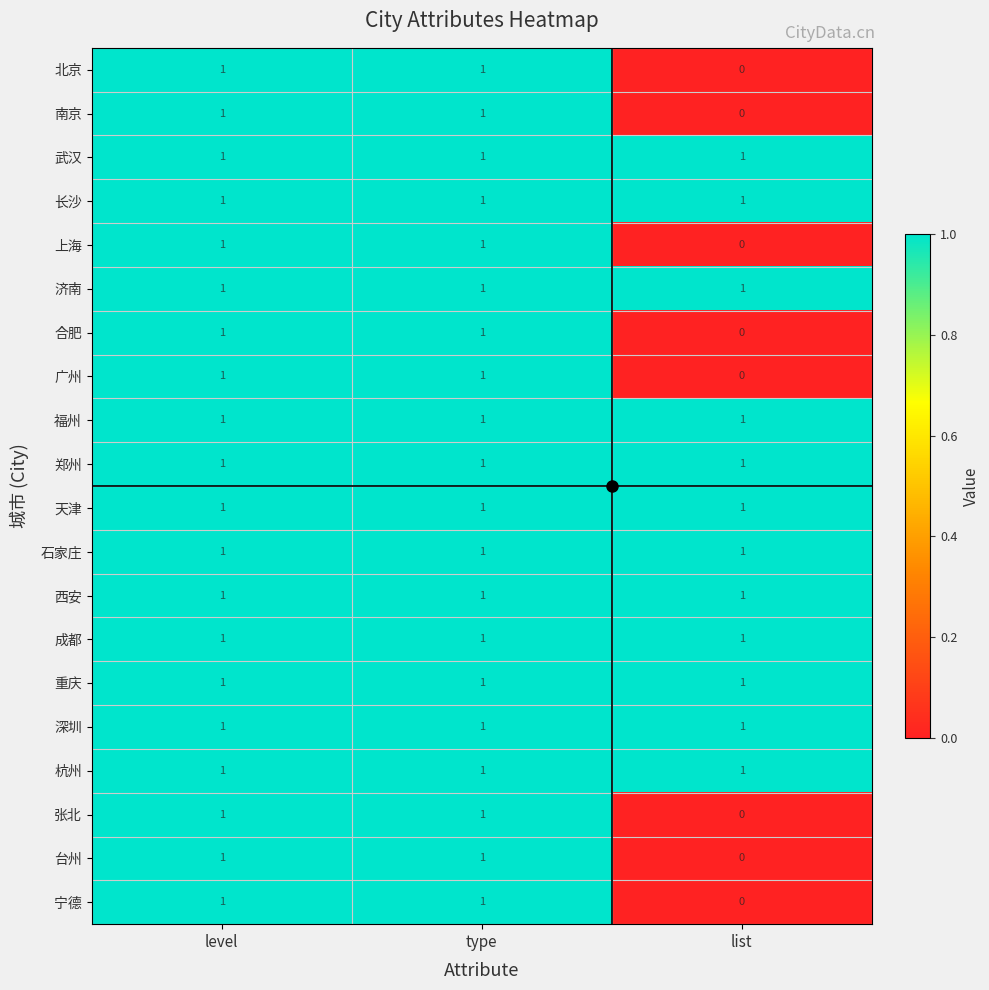

At how many categories does at least one series exceed 0?

3